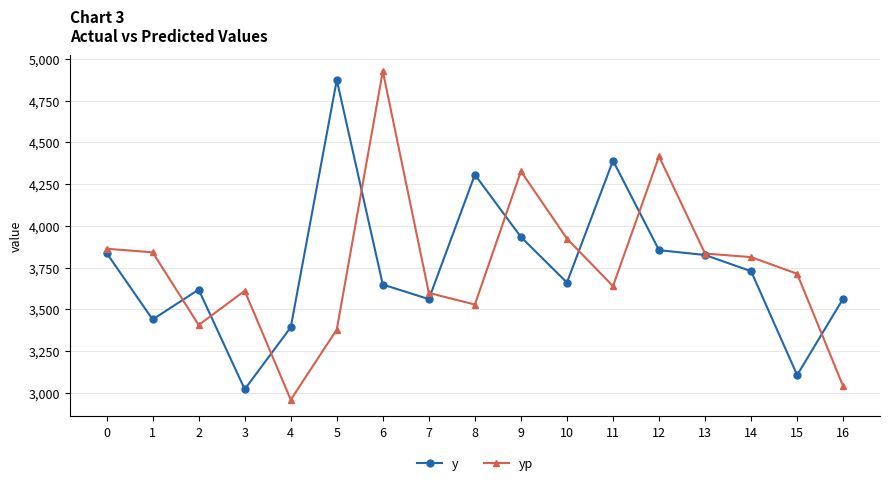

What is the difference between the second highest and minimum values in the y series?

1369.0